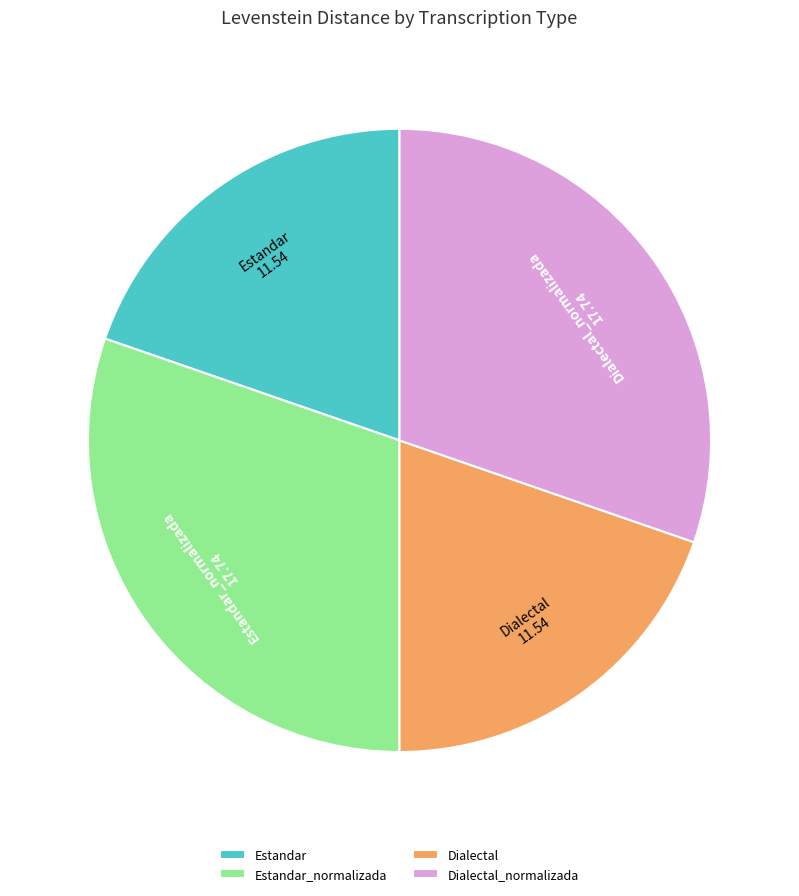

Does any single category account for the majority?

No